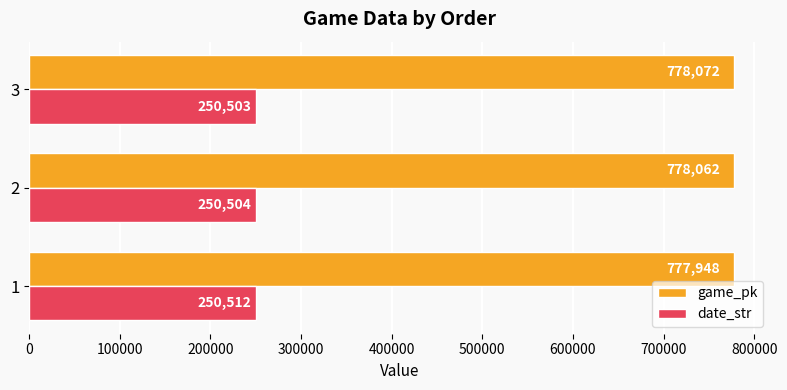

The value of date_str at 3 is 250503. True or false?

True